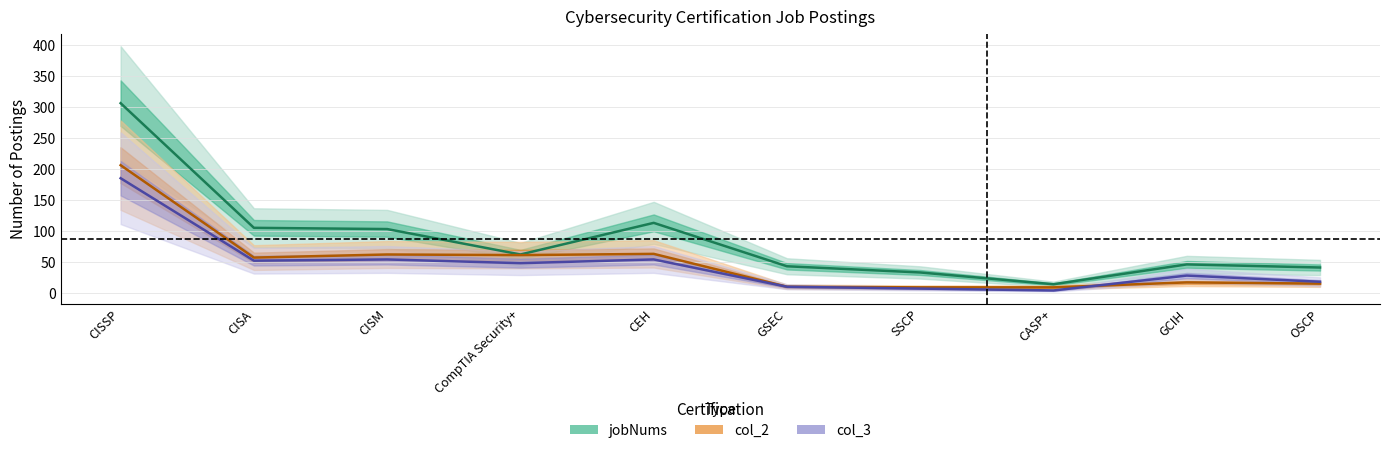

At which label does col_3 reach its peak?

CISSP